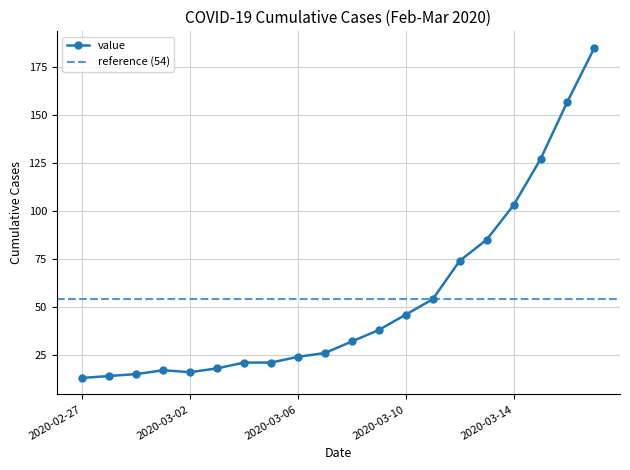

What is the maximum value shown in the chart?

185